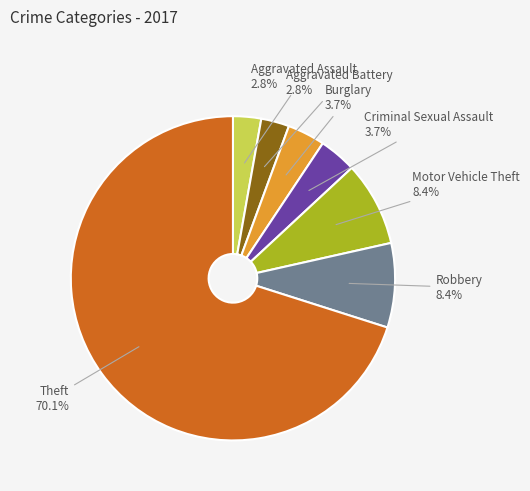

Which category has the biggest portion of the pie?

Theft